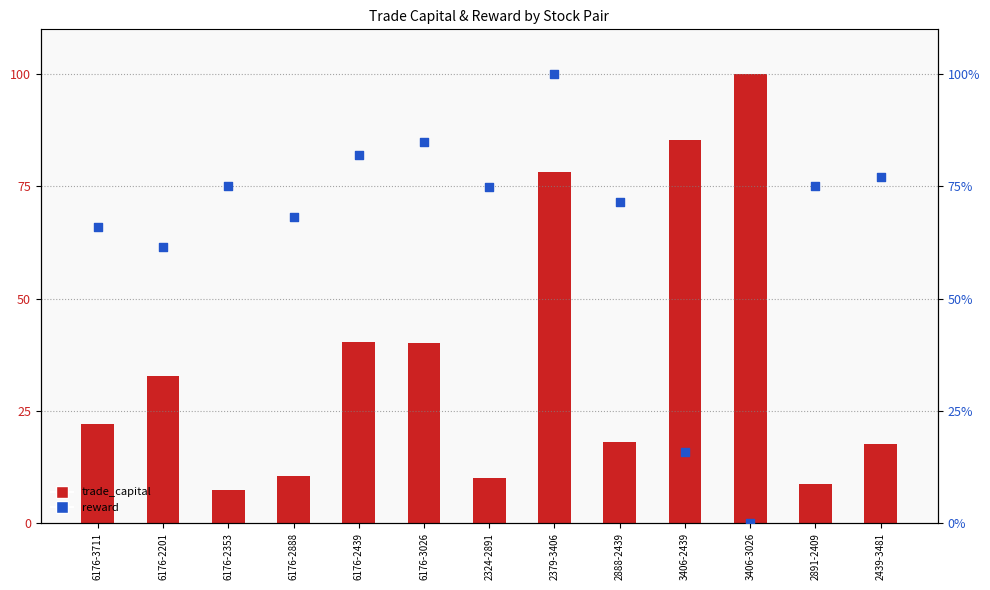

Is the value of reward at 3406-2439 greater than the value of trade_capital at 2379-3406?

No